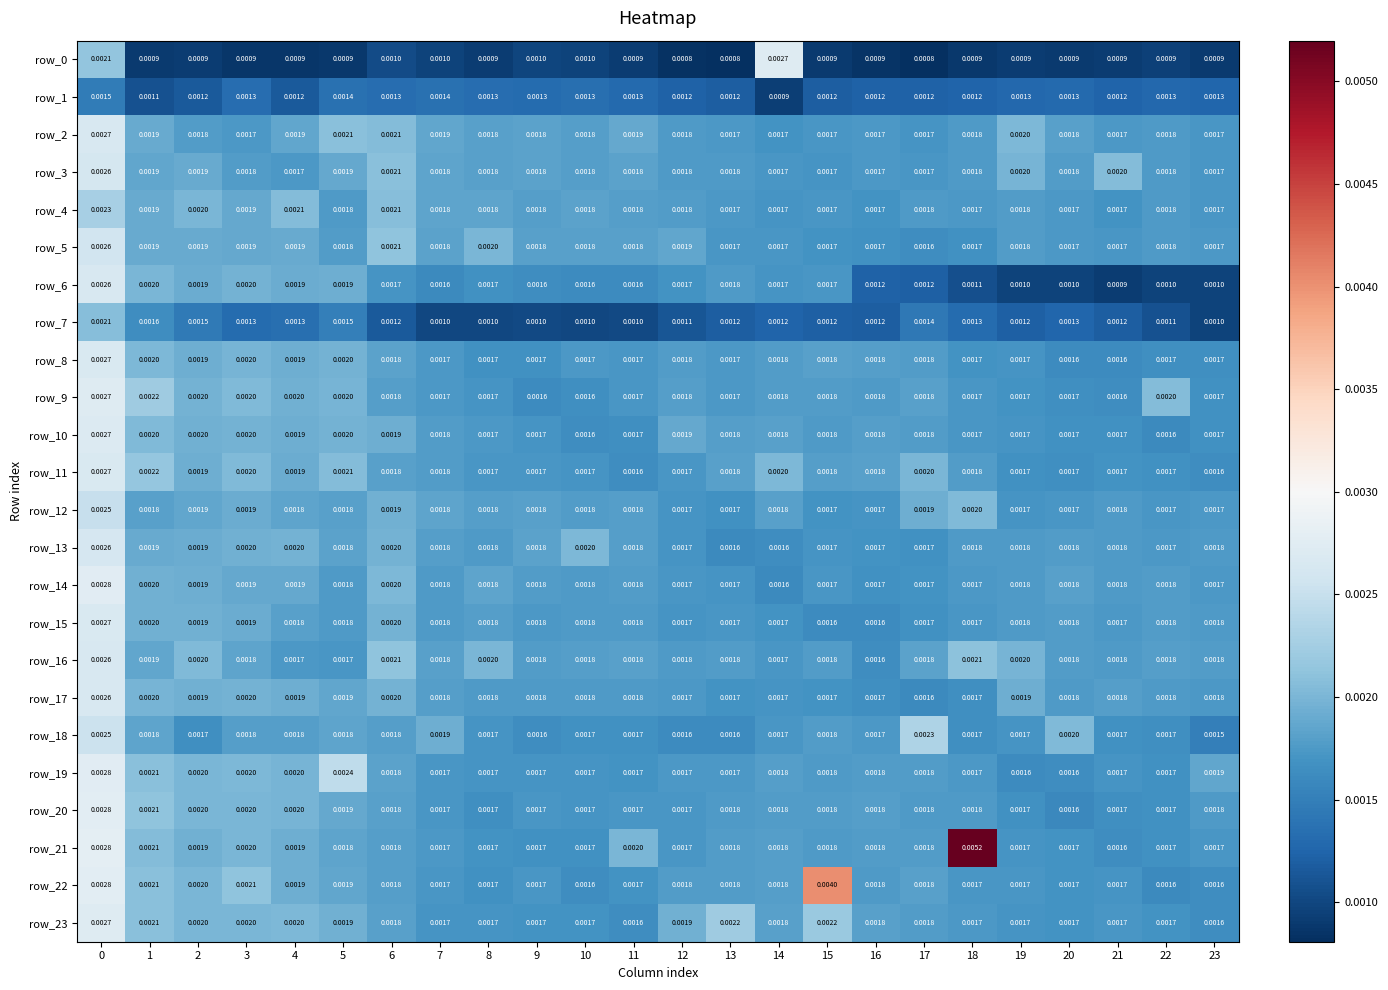

Which category has the highest value across all series?

18